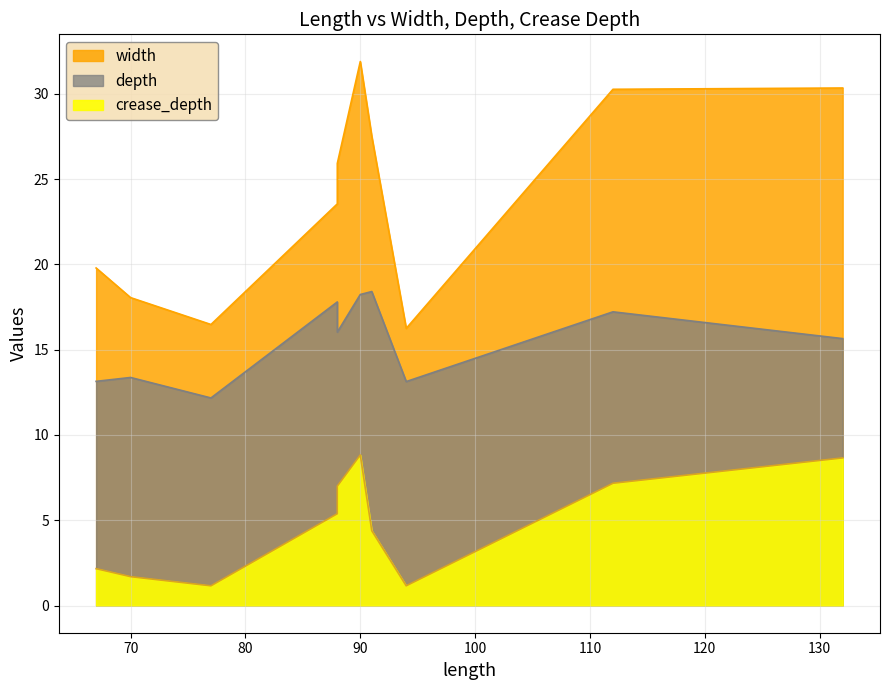

True or false: crease_depth has more than 0 interior local peaks.

True